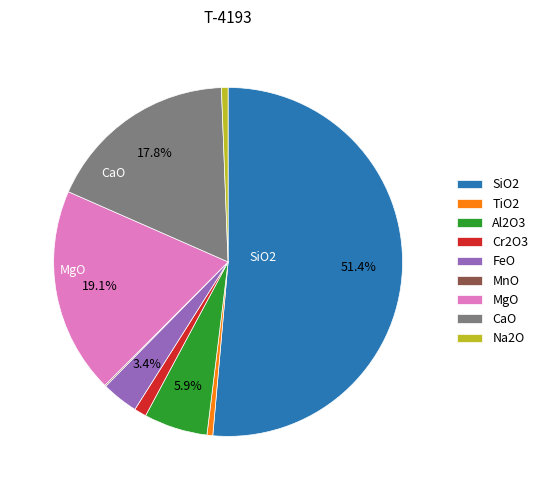

To the nearest percent, what portion does MgO represent?

19%